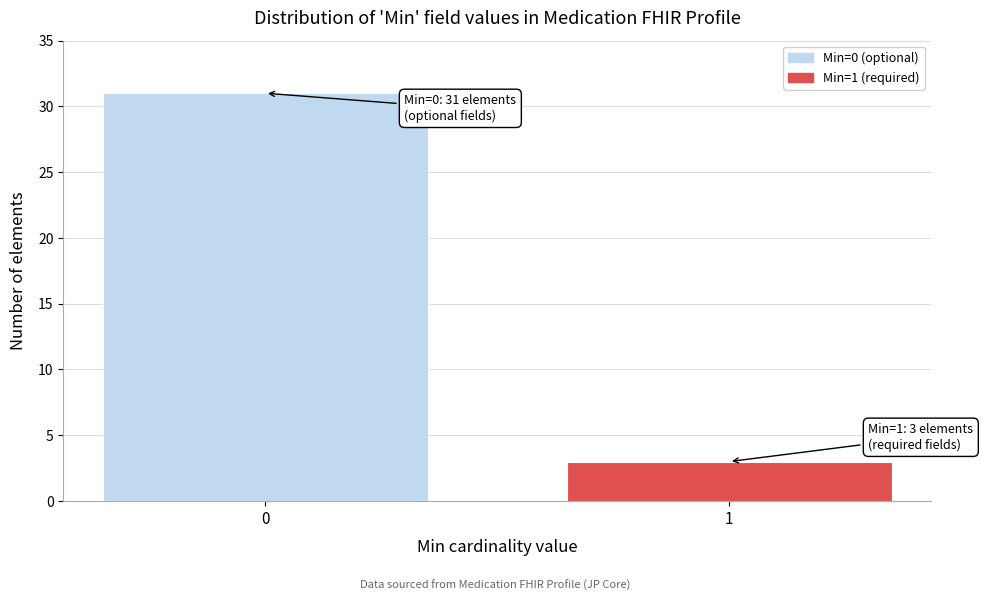

Reading right to left, list all the values displayed in this chart.

1=3	0=31